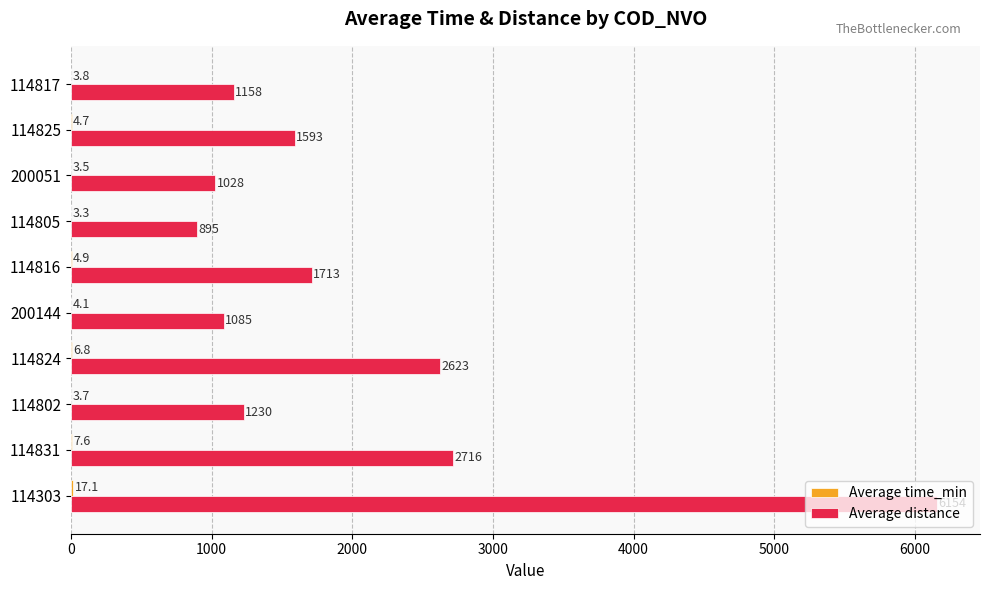

At which category does the chart reach its peak across all series?

114303